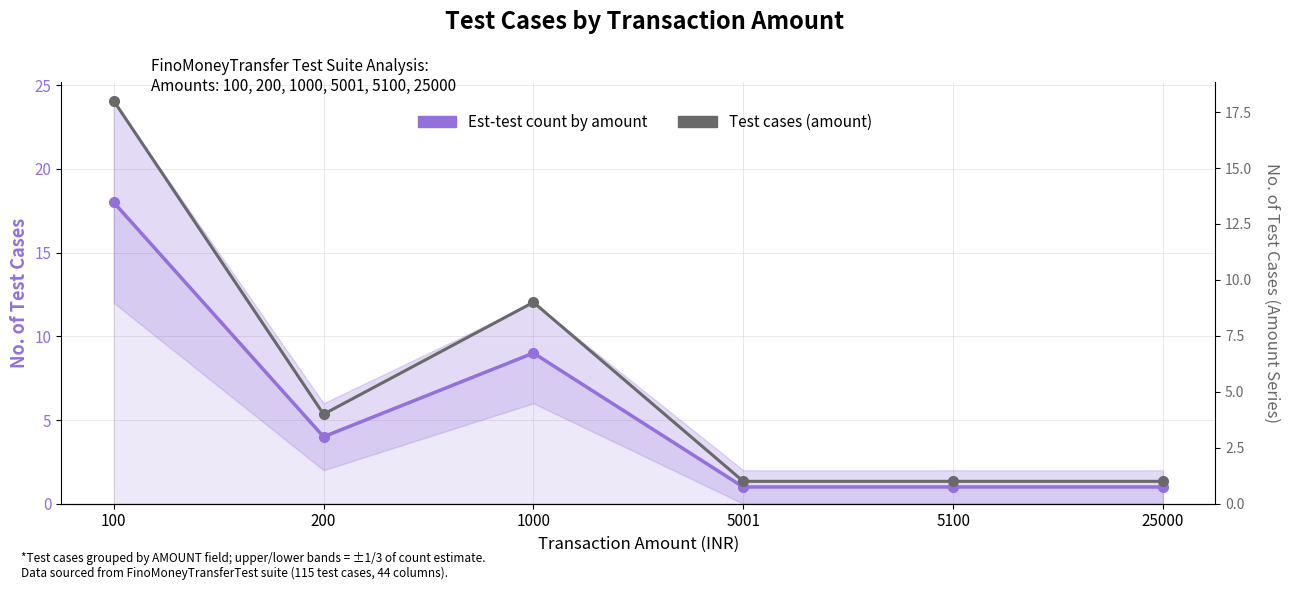

True or false: Est-test count by amount and Test cases (amount) intersect in this chart.

False